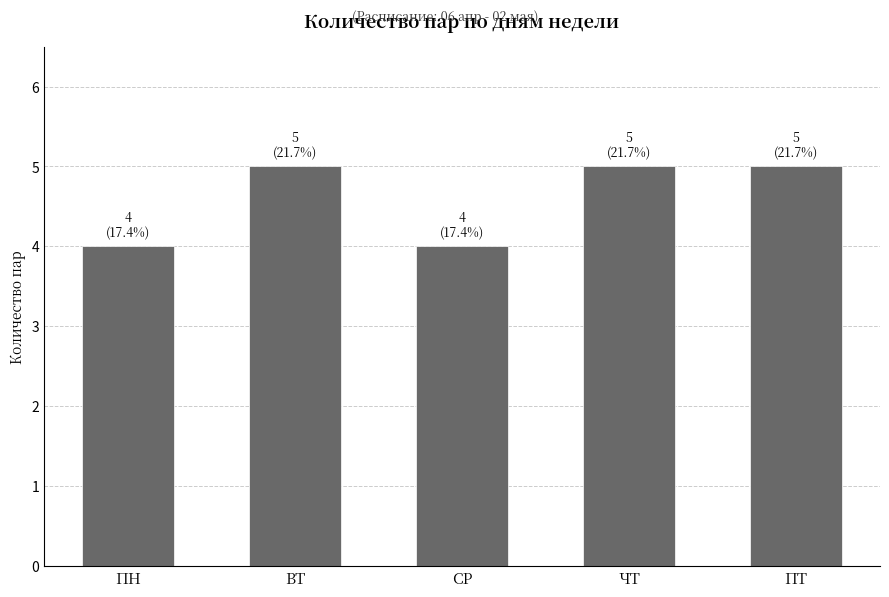

What is the change in value from ПН to ПТ?

+1